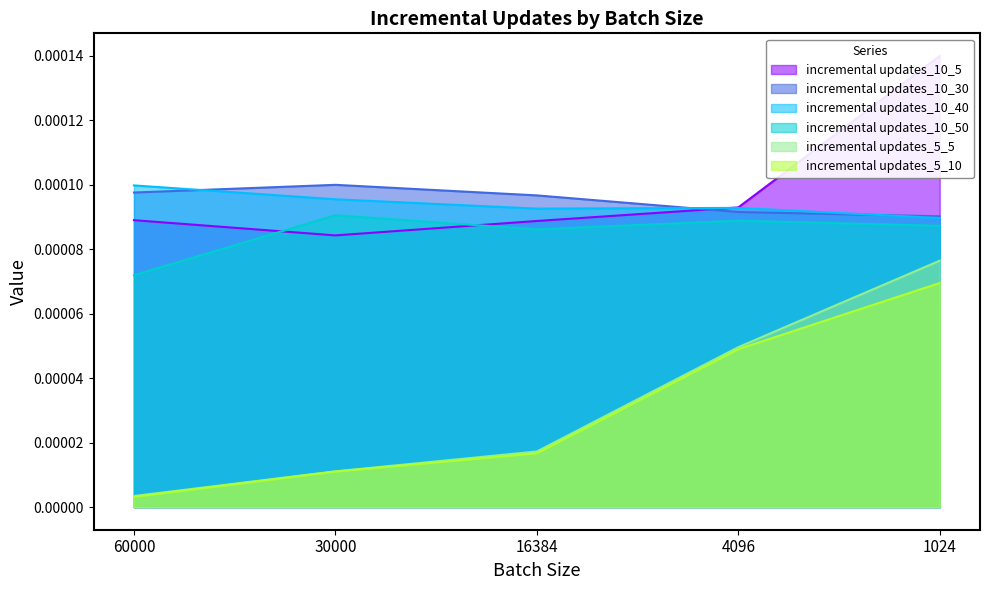

At which category is the sum across all series the highest?

1024